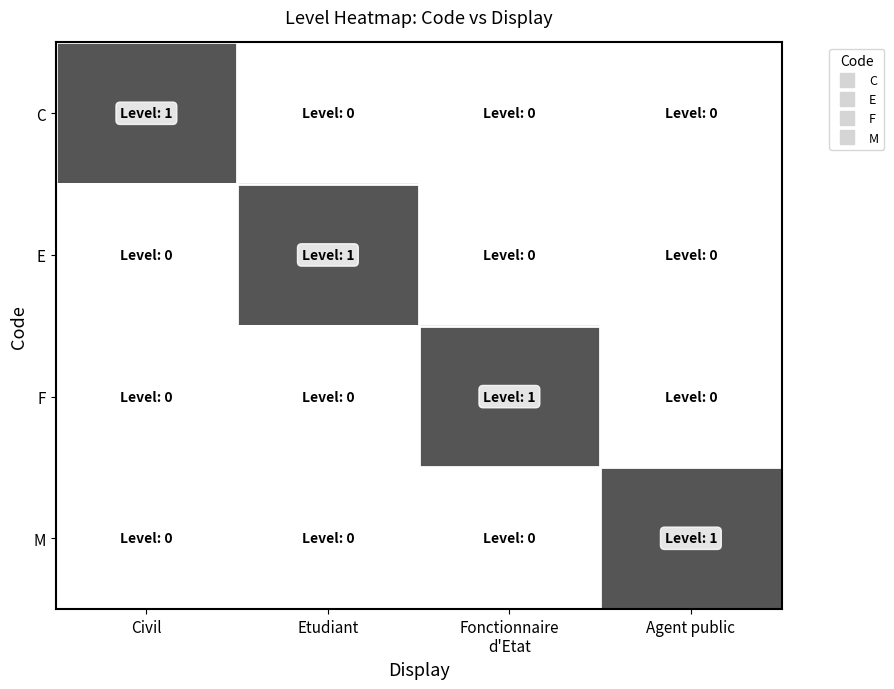

List the series in order of their peak value, highest first.

C, E, F, M